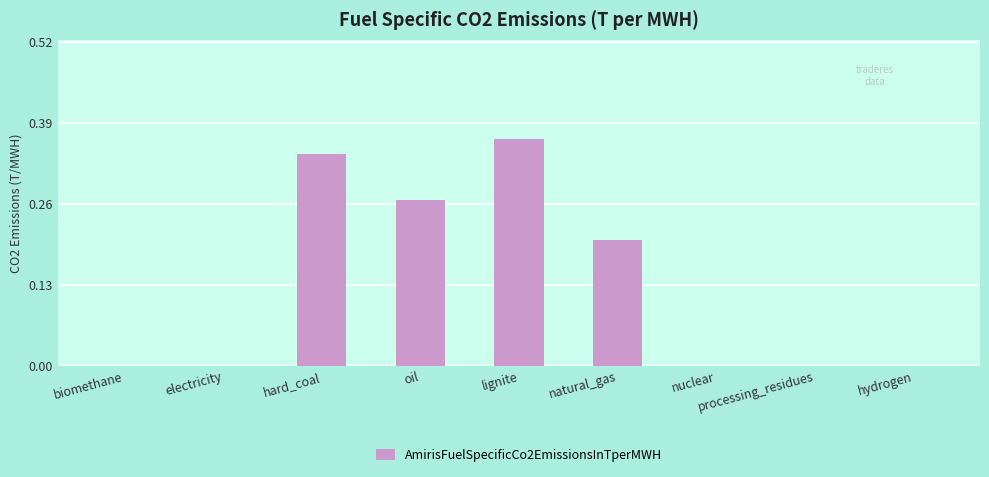

At which category does the chart reach its peak across all series?

lignite